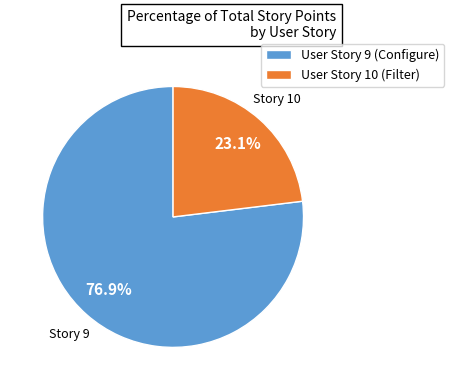

Does any single category account for the majority?

Yes